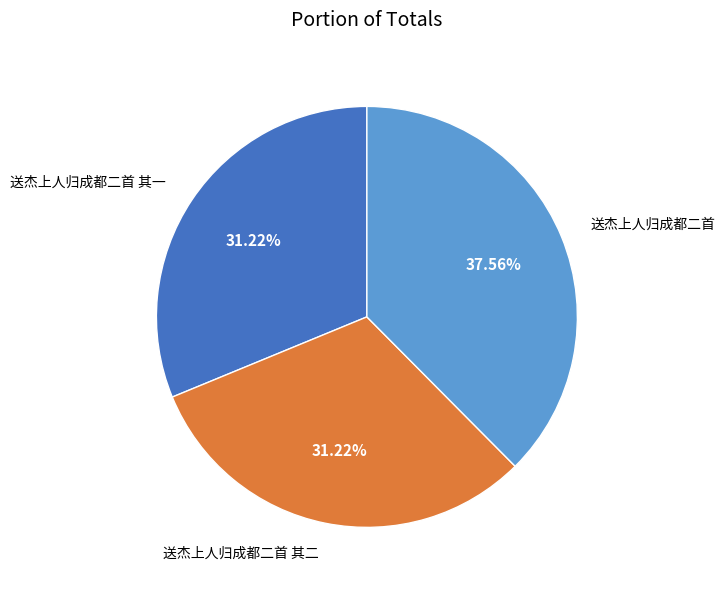

Does any single category account for the majority?

No